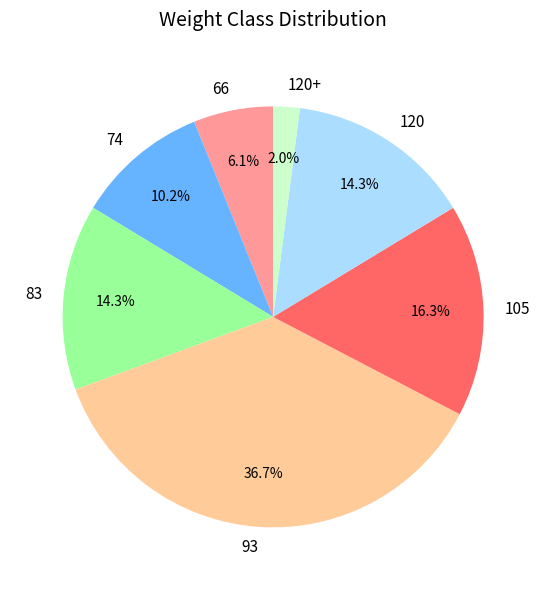

Is the sum of 93 and 83 greater than half?

Yes